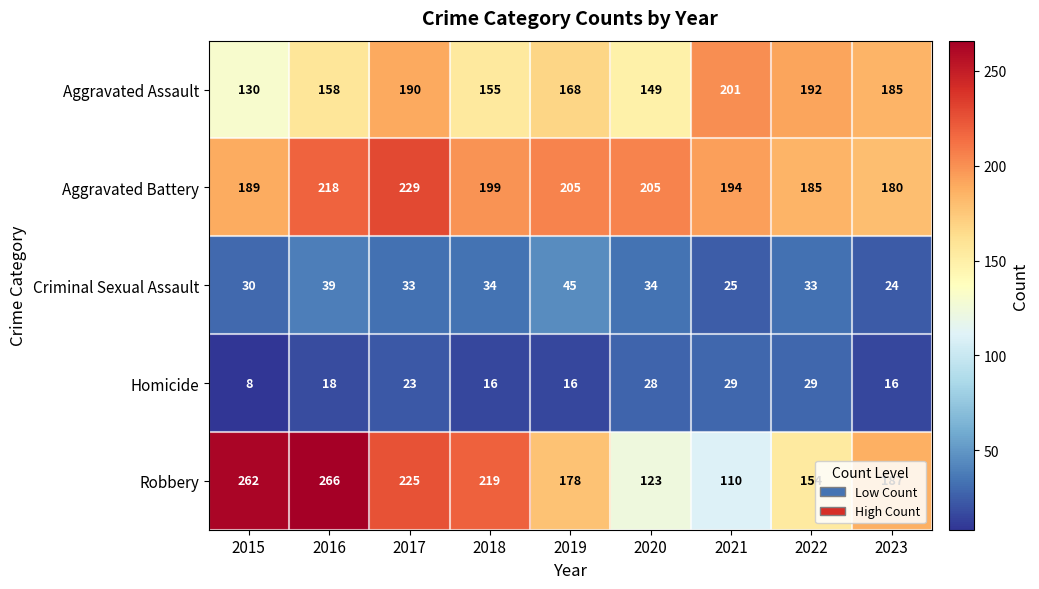

How many data points does each series have?

9